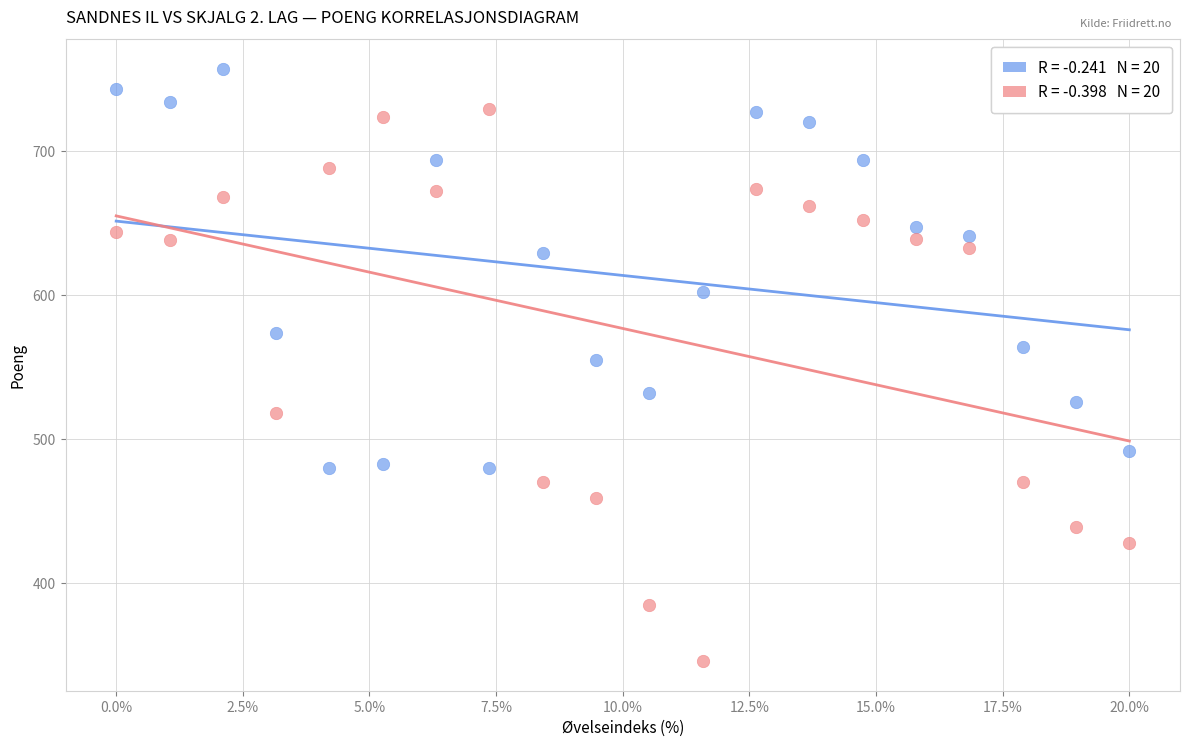

Across all data points, what is the range of Y values (max minus min)?

411